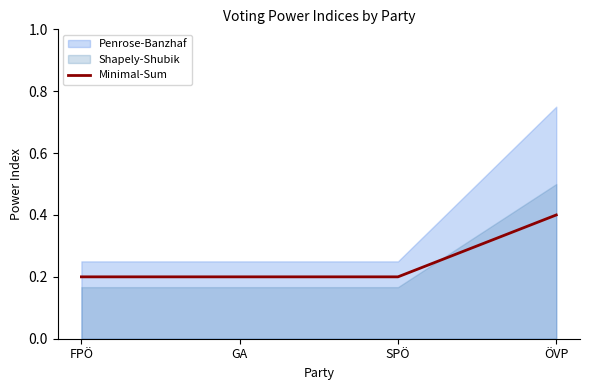

True or false: the data has more than 2 interior local peaks.

False